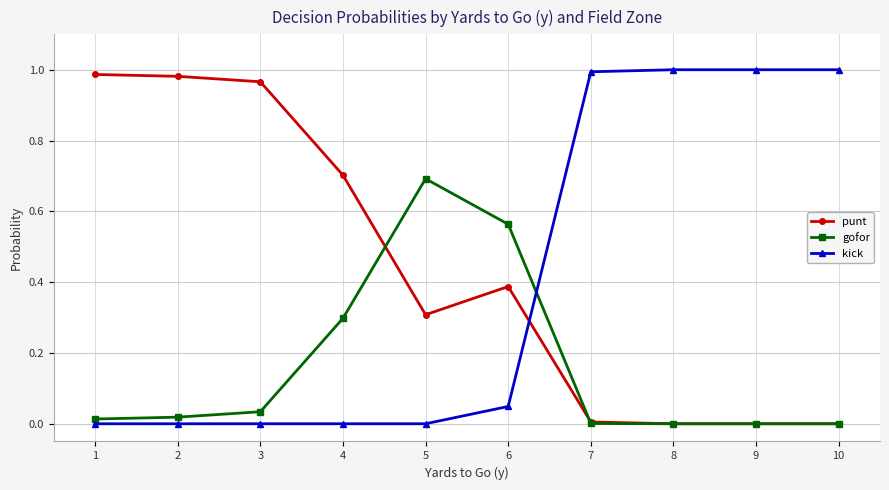

At how many categories does at least one series exceed 0?

10